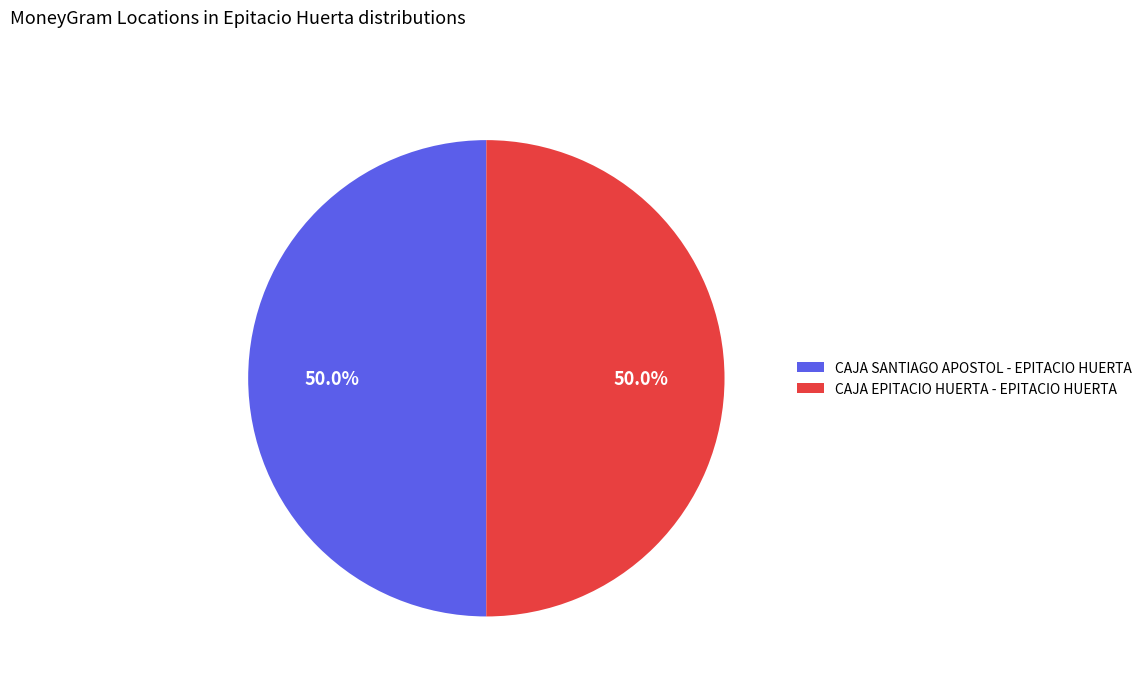

Is it true that CAJA EPITACIO HUERTA - EPITACIO HUERTA is 61% of the pie?

False